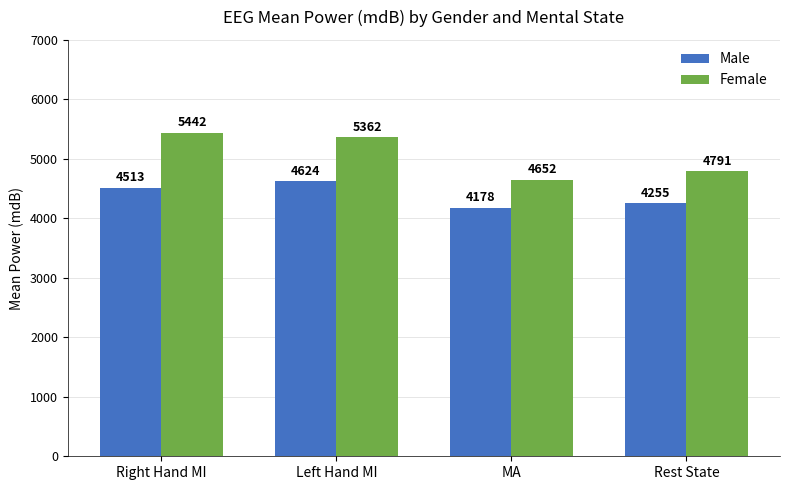

Are the bars grouped side by side (vs. stacked)?

Yes